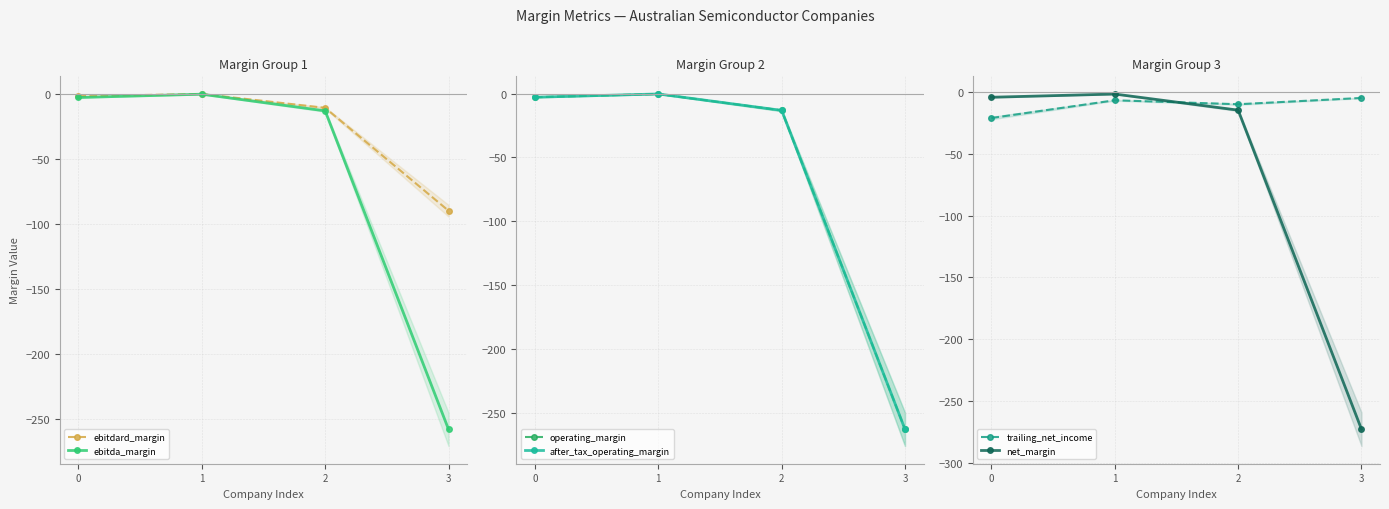

Is the value of net_margin at 0 greater than the value of ebitdard_margin at 2?

Yes